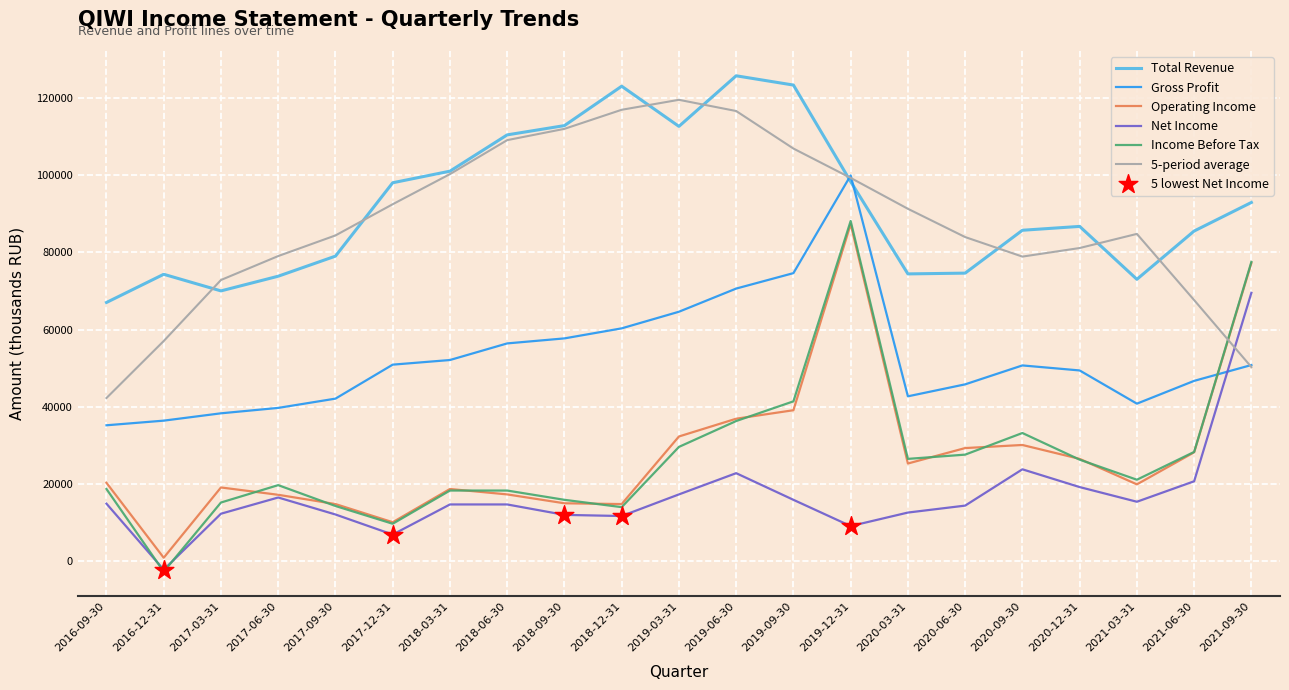

Which series has the widest spread of values?

Income Before Tax